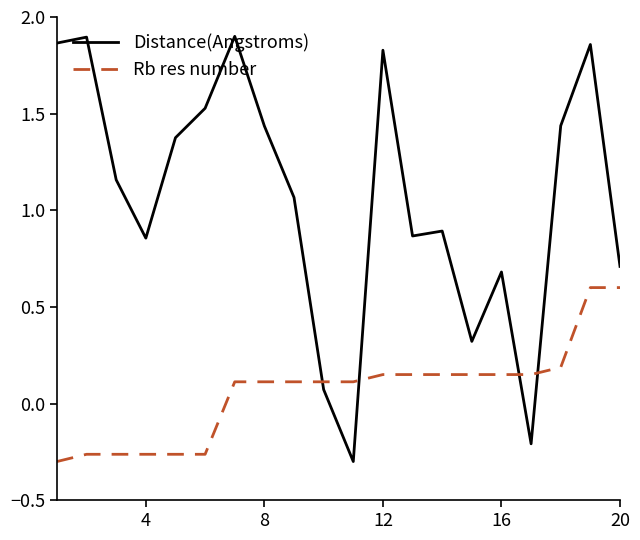

After their last crossing, which series has the higher values: Distance(Angstroms) or Rb res number?

Distance(Angstroms)